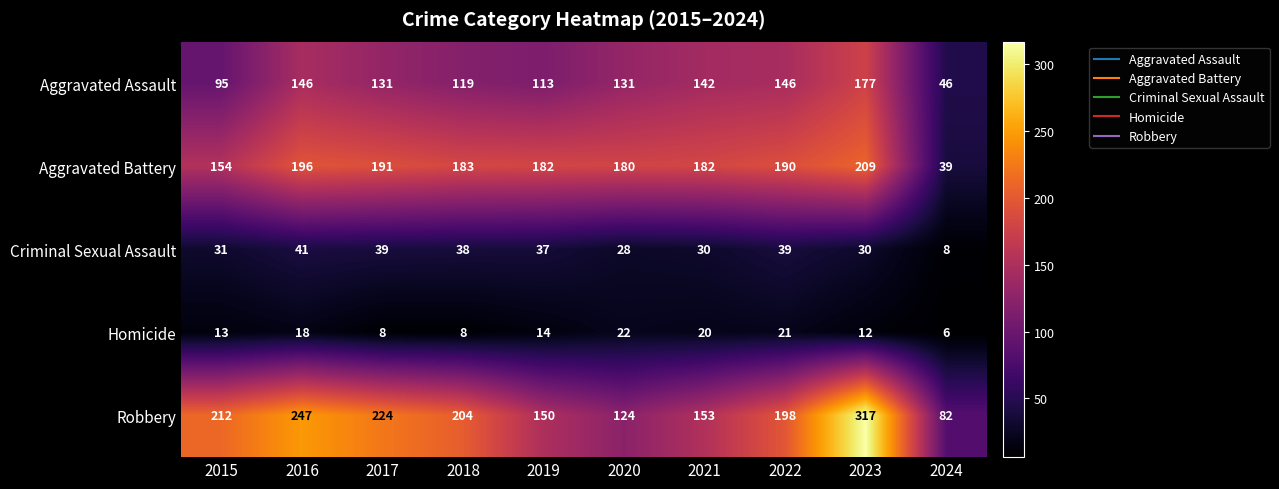

What is the minimum value shown in the chart?

6